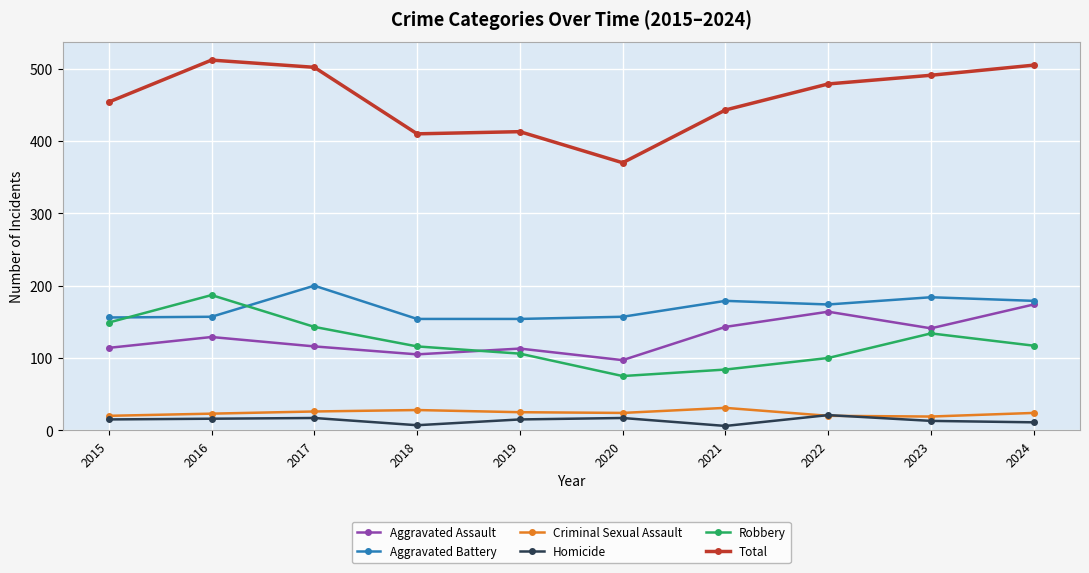

What is the approximate value of Robbery at 2016?

187